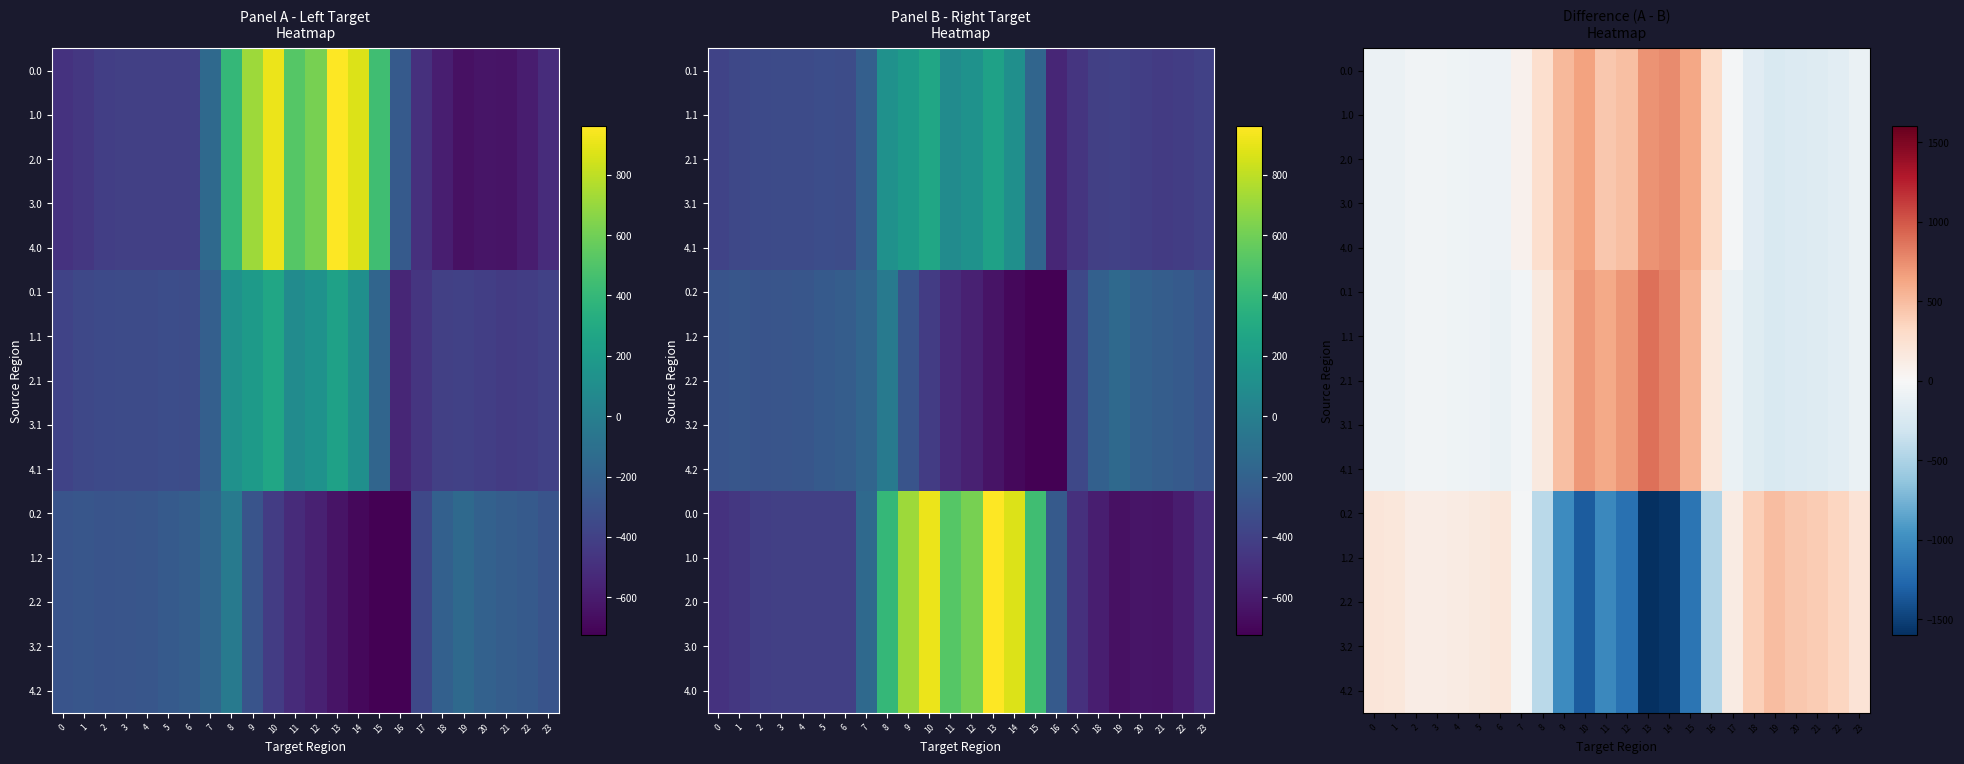

Reading right to left, list all the values displayed in this chart.

row_0: 23=-111.9	22=-172.4	21=-206.0	20=-215.3	19=-249.0	18=-181.3	17=-28.3	16=296.4	15=616.1	14=756.6	13=721.2	12=484.8	11=429.1	10=642.1	9=525.8	8=270.1	7=67.0	6=-75.8	5=-78.0	4=-65.3	3=-61.7	2=-62.4	1=-88.4	0=-97.4
row_1: 23=-111.9	22=-172.4	21=-206.0	20=-215.3	19=-249.0	18=-181.3	17=-28.3	16=296.4	15=616.1	14=756.6	13=721.2	12=484.8	11=429.1	10=642.1	9=525.8	8=270.1	7=67.0	6=-75.8	5=-78.0	4=-65.3	3=-61.7	2=-62.4	1=-88.4	0=-97.4
row_2: 23=-111.9	22=-172.4	21=-206.0	20=-215.3	19=-249.0	18=-181.3	17=-28.3	16=296.4	15=616.1	14=756.6	13=721.2	12=484.8	11=429.1	10=642.1	9=525.8	8=270.1	7=67.0	6=-75.8	5=-78.0	4=-65.3	3=-61.7	2=-62.4	1=-88.4	0=-97.4
row_3: 23=-111.9	22=-172.4	21=-206.0	20=-215.3	19=-249.0	18=-181.3	17=-28.3	16=296.4	15=616.1	14=756.6	13=721.2	12=484.8	11=429.1	10=642.1	9=525.8	8=270.1	7=67.0	6=-75.8	5=-78.0	4=-65.3	3=-61.7	2=-62.4	1=-88.4	0=-97.4
row_4: 23=-111.9	22=-172.4	21=-206.0	20=-215.3	19=-249.0	18=-181.3	17=-28.3	16=296.4	15=616.1	14=756.6	13=721.2	12=484.8	11=429.1	10=642.1	9=525.8	8=270.1	7=67.0	6=-75.8	5=-78.0	4=-65.3	3=-61.7	2=-62.4	1=-88.4	0=-97.4
row_5: 23=-111.9	22=-172.4	21=-206.0	20=-215.3	19=-249.3	18=-195.3	17=-104.2	16=179.3	15=552.8	14=801.1	13=881.9	12=705.8	11=607.6	10=697.6	9=479.6	8=160.5	7=-40.5	6=-103.4	5=-80.7	4=-65.3	3=-61.7	2=-62.4	1=-88.4	0=-97.4
row_6: 23=-111.9	22=-172.4	21=-206.0	20=-215.3	19=-249.3	18=-195.3	17=-104.2	16=179.3	15=552.8	14=801.1	13=881.9	12=705.8	11=607.6	10=697.6	9=479.6	8=160.5	7=-40.5	6=-103.4	5=-80.7	4=-65.3	3=-61.7	2=-62.4	1=-88.4	0=-97.4
row_7: 23=-111.9	22=-172.4	21=-206.0	20=-215.3	19=-249.3	18=-195.3	17=-104.2	16=179.3	15=552.8	14=801.1	13=881.9	12=705.8	11=607.6	10=697.6	9=479.6	8=160.5	7=-40.5	6=-103.4	5=-80.7	4=-65.3	3=-61.7	2=-62.4	1=-88.4	0=-97.4
row_8: 23=-111.9	22=-172.4	21=-206.0	20=-215.3	19=-249.3	18=-195.3	17=-104.2	16=179.3	15=552.8	14=801.1	13=881.9	12=705.8	11=607.6	10=697.6	9=479.6	8=160.5	7=-40.5	6=-103.4	5=-80.7	4=-65.3	3=-61.7	2=-62.4	1=-88.4	0=-97.4
row_9: 23=-111.9	22=-172.4	21=-206.0	20=-215.3	19=-249.3	18=-195.3	17=-104.2	16=179.3	15=552.8	14=801.1	13=881.9	12=705.8	11=607.6	10=697.6	9=479.6	8=160.5	7=-40.5	6=-103.4	5=-80.7	4=-65.3	3=-61.7	2=-62.4	1=-88.4	0=-97.4
row_10: 23=223.9	22=344.8	21=412.0	20=430.7	19=498.3	18=376.7	17=132.5	16=-475.7	15=-1168.9	14=-1557.7	13=-1603.1	12=-1190.6	11=-1036.6	10=-1339.7	9=-1005.4	8=-430.5	7=-26.6	6=179.2	5=158.7	4=130.5	3=123.4	2=124.8	1=176.7	0=194.9
row_11: 23=223.9	22=344.8	21=412.0	20=430.7	19=498.3	18=376.7	17=132.5	16=-475.7	15=-1168.9	14=-1557.7	13=-1603.1	12=-1190.6	11=-1036.6	10=-1339.7	9=-1005.4	8=-430.5	7=-26.6	6=179.2	5=158.7	4=130.5	3=123.4	2=124.8	1=176.7	0=194.9
row_12: 23=223.9	22=344.8	21=412.0	20=430.7	19=498.3	18=376.7	17=132.5	16=-475.7	15=-1168.9	14=-1557.7	13=-1603.1	12=-1190.6	11=-1036.6	10=-1339.7	9=-1005.4	8=-430.5	7=-26.6	6=179.2	5=158.7	4=130.5	3=123.4	2=124.8	1=176.7	0=194.9
row_13: 23=223.9	22=344.8	21=412.0	20=430.7	19=498.3	18=376.7	17=132.5	16=-475.7	15=-1168.9	14=-1557.7	13=-1603.1	12=-1190.6	11=-1036.6	10=-1339.7	9=-1005.4	8=-430.5	7=-26.6	6=179.2	5=158.7	4=130.5	3=123.4	2=124.8	1=176.7	0=194.9
row_14: 23=223.9	22=344.8	21=412.0	20=430.7	19=498.3	18=376.7	17=132.5	16=-475.7	15=-1168.9	14=-1557.7	13=-1603.1	12=-1190.6	11=-1036.6	10=-1339.7	9=-1005.4	8=-430.5	7=-26.6	6=179.2	5=158.7	4=130.5	3=123.4	2=124.8	1=176.7	0=194.9